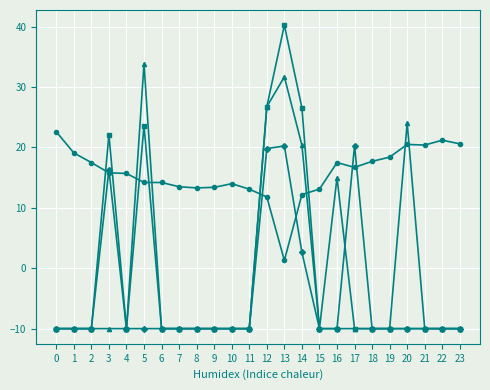

What is the spread (max minus min) of values at 7?

23.5